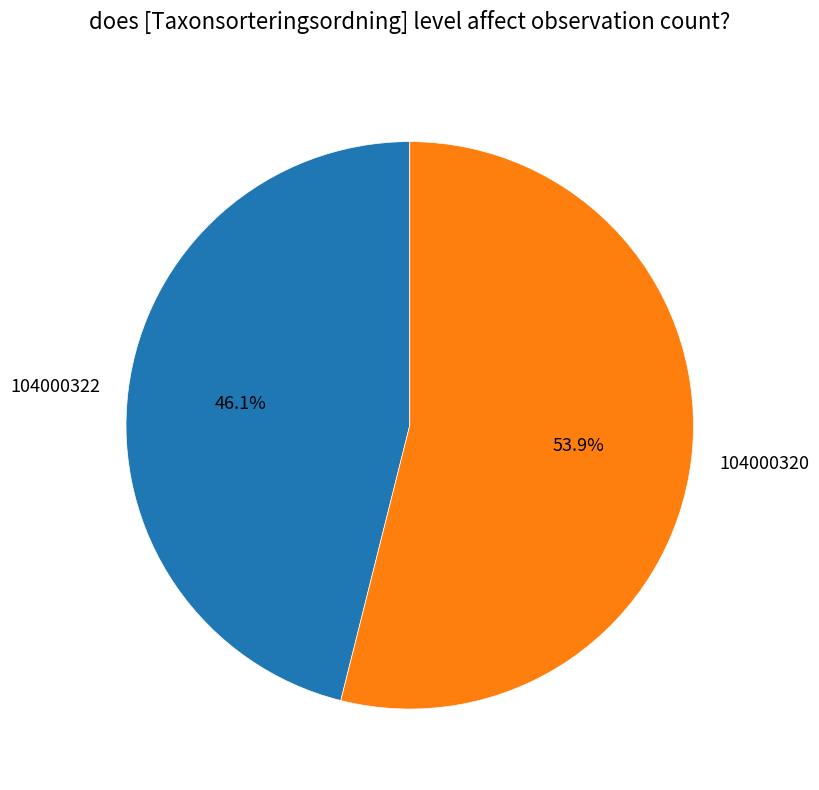

Which has a higher value, 104000322 or 104000320?

104000320